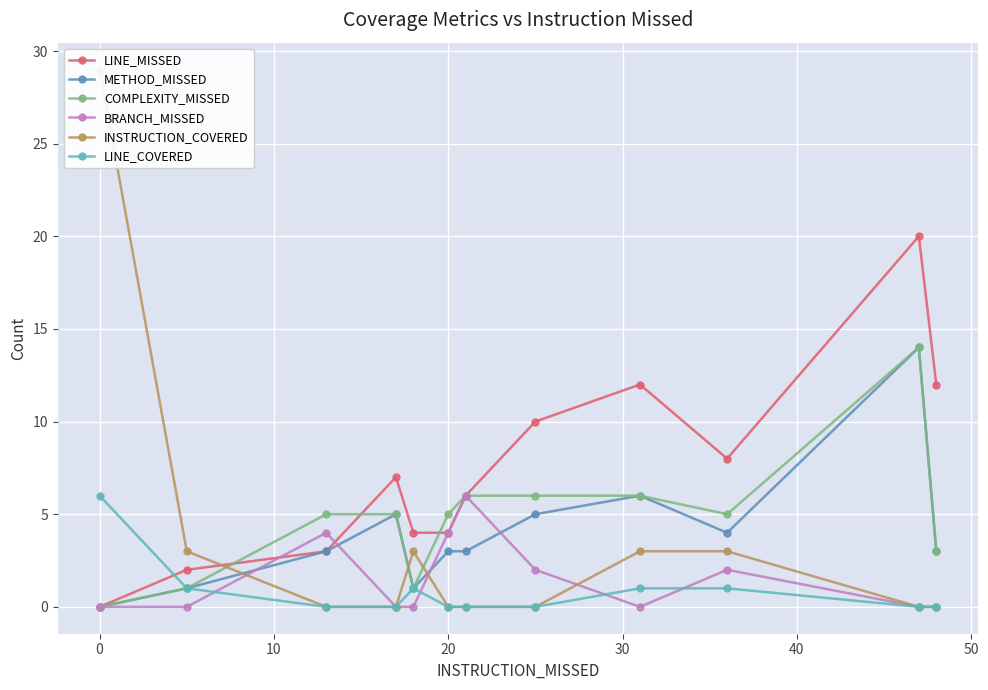

Is it true that BRANCH_MISSED equals 0 at 0?

True